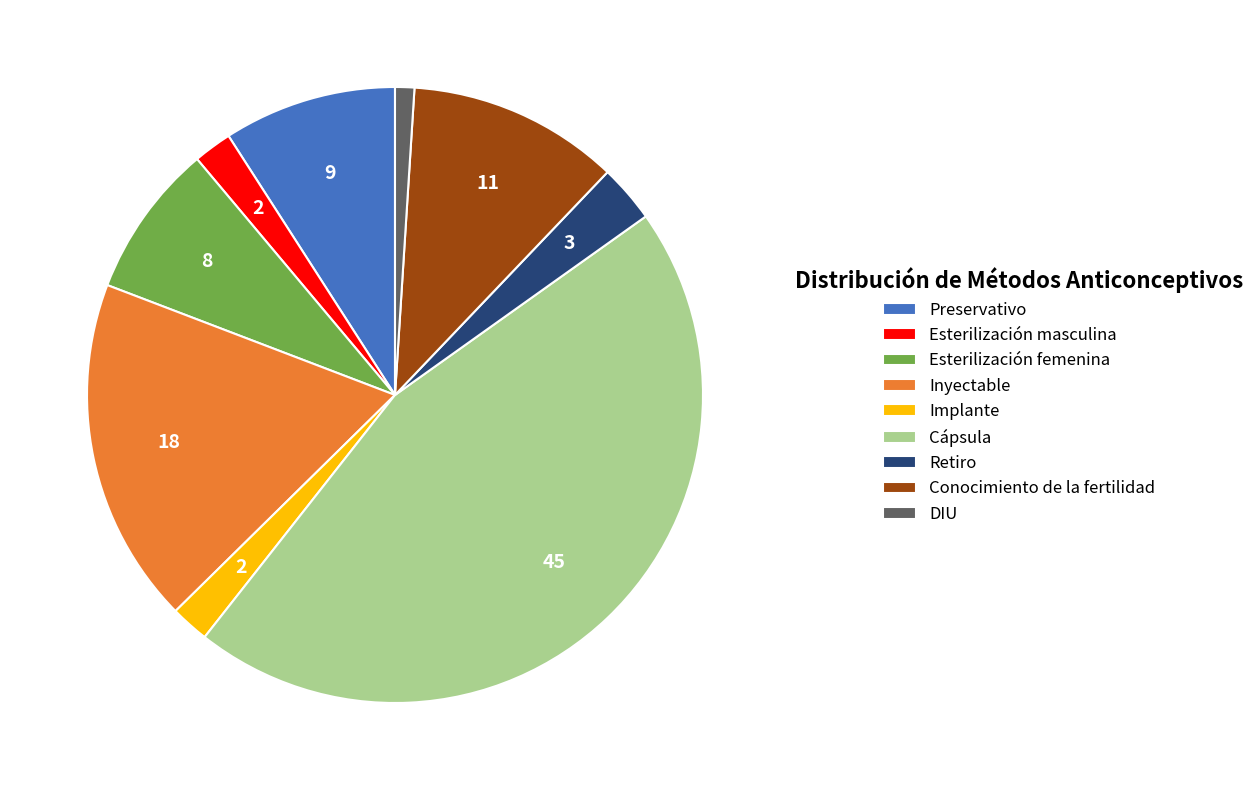

Is the sum of Inyectable and DIU greater than half?

No